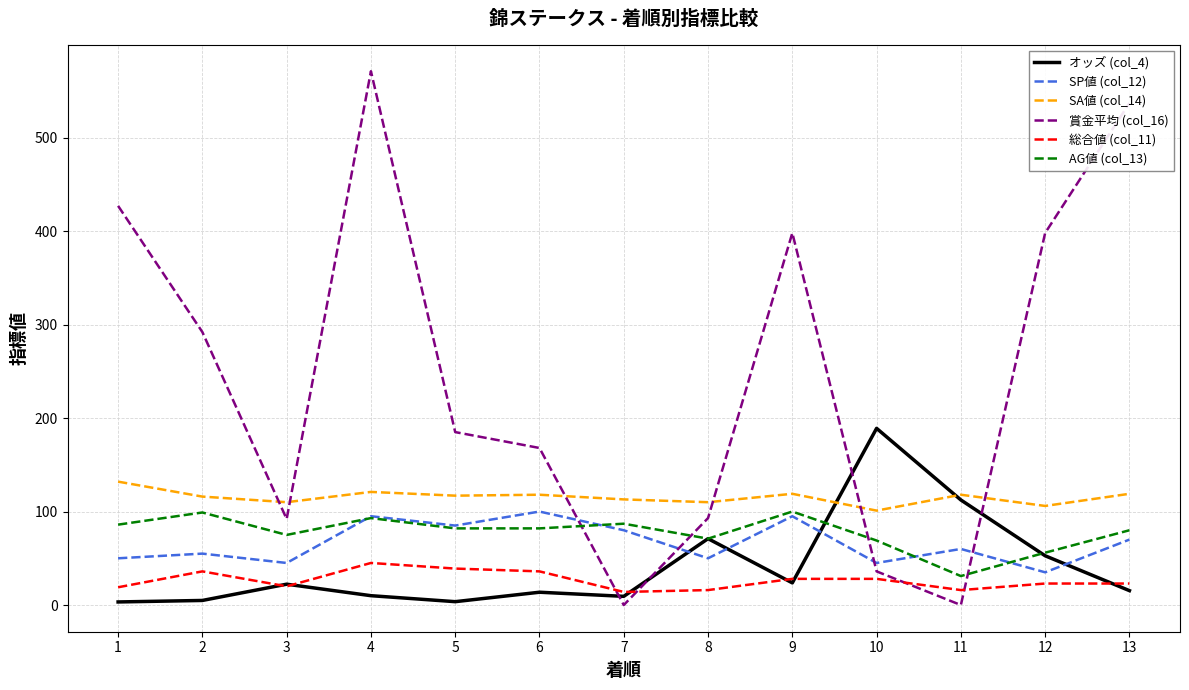

True or false: オッズ (col_4) and 賞金平均 (col_16) intersect in this chart.

True